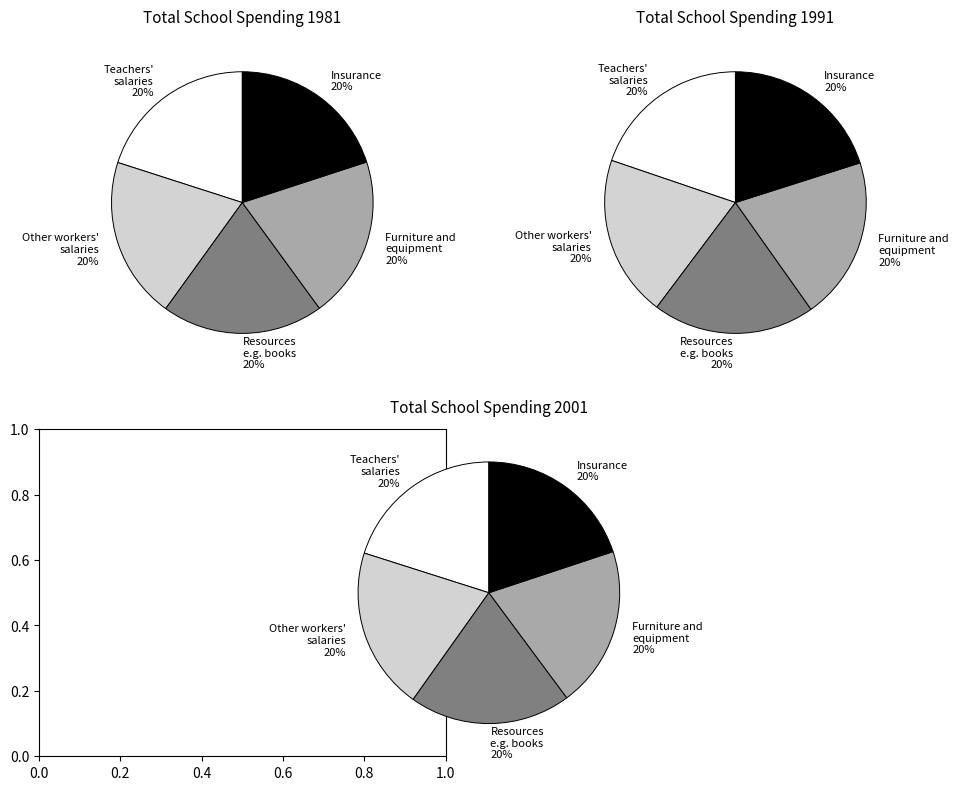

The Row 22 slice represents 18% of the pie. True or false?

False